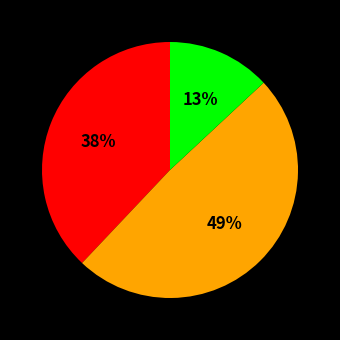

To the nearest percent, what is the difference between the largest and smallest slice percentages?

36%